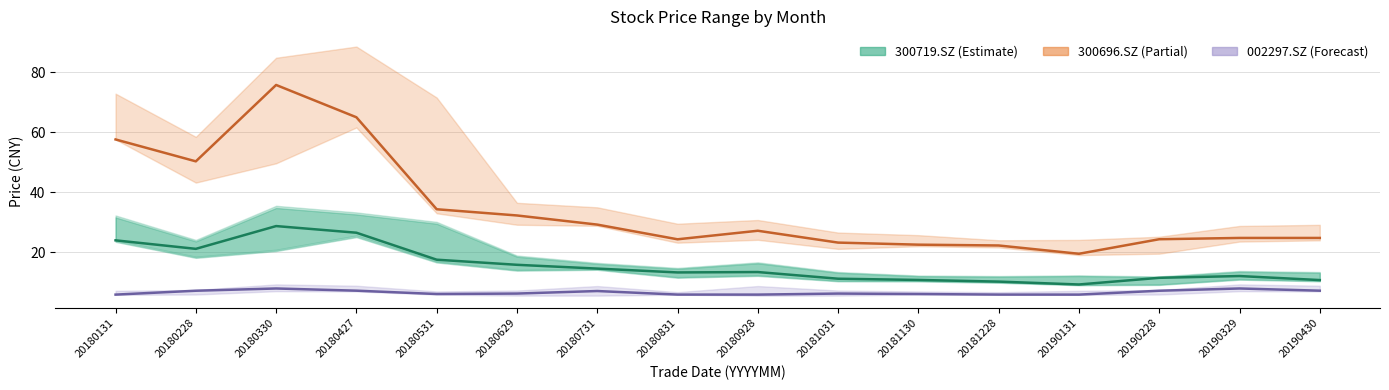

True or false: 300696.SZ close and 002297.SZ close cross at least once.

False